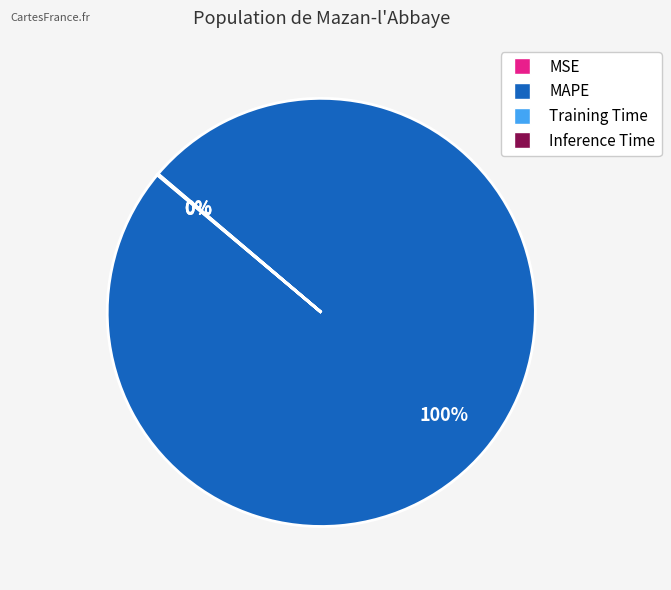

To the nearest percent, what portion does MAPE represent?

100%